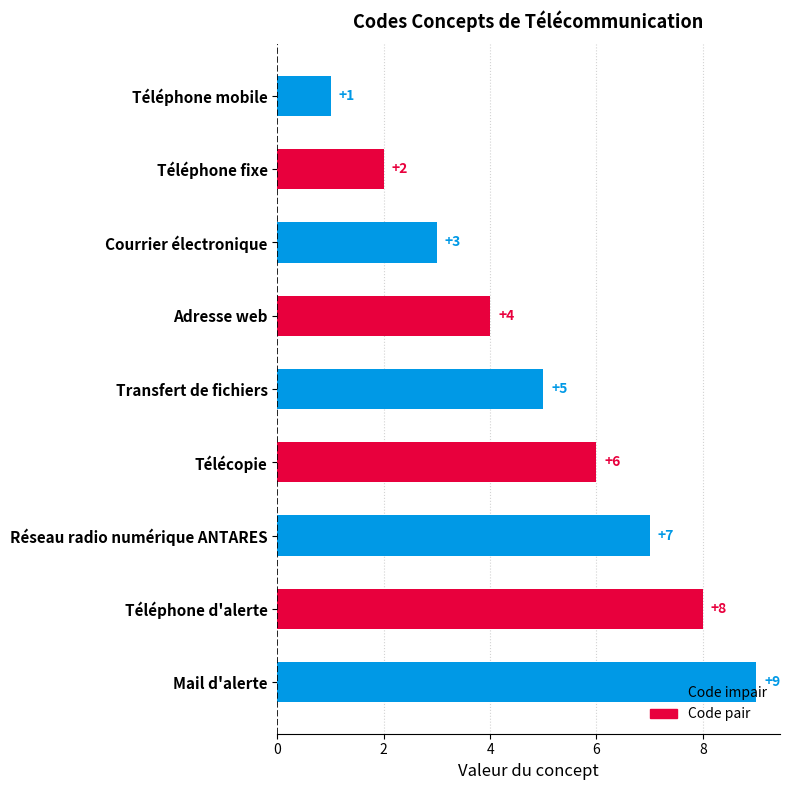

The value at Télécopie is 6. True or false?

True